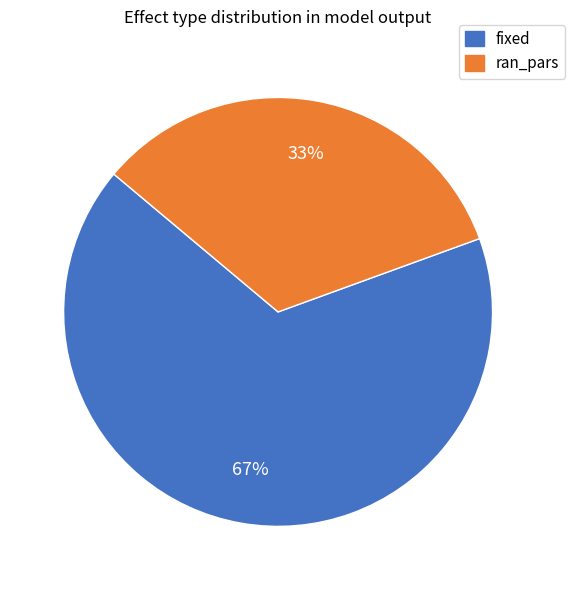

To the nearest percent, what portion does ran_pars represent?

33%